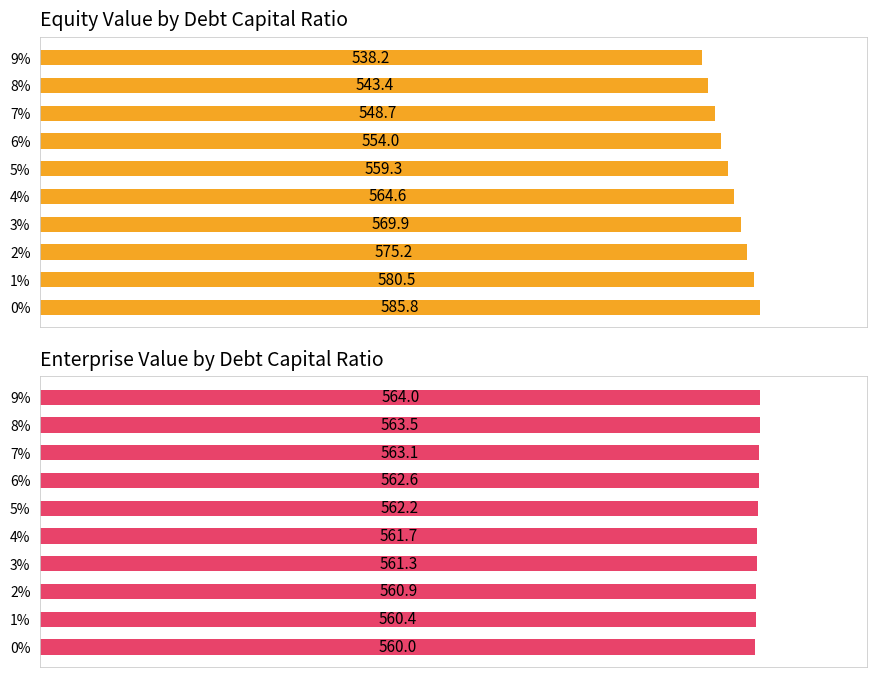

How many values in the equity_value series are below 564?

5